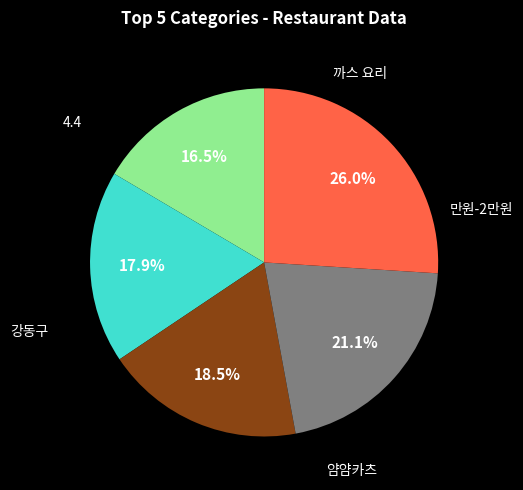

Is there any slice that represents more than half of the pie?

No